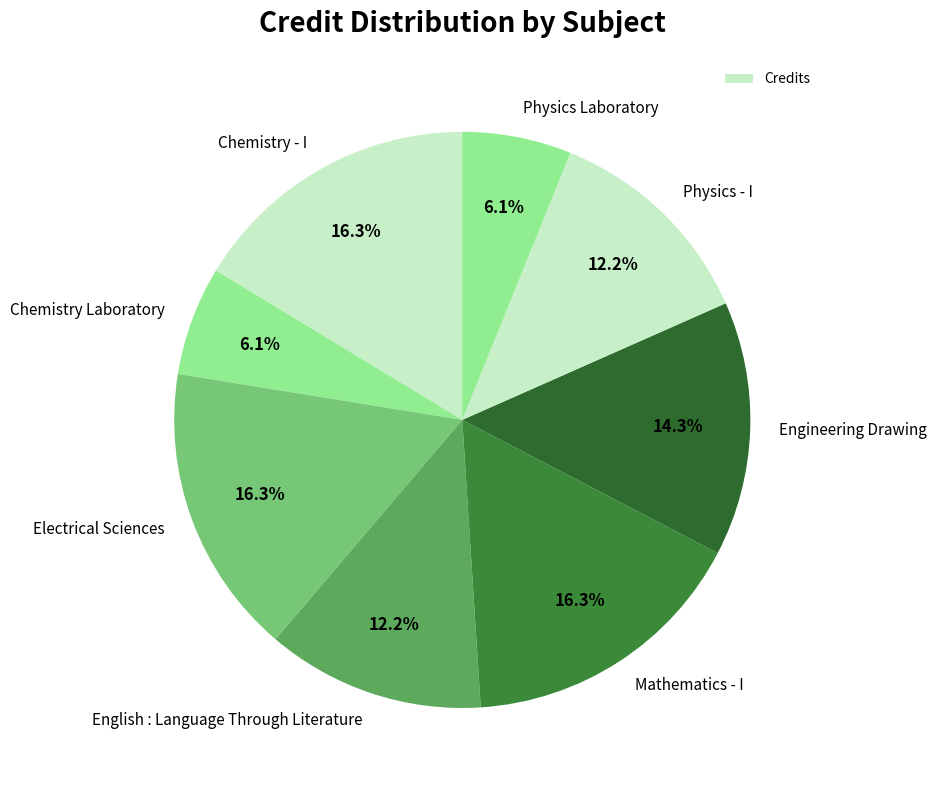

What percentage is the Chemistry Laboratory slice, to the nearest percent?

6%